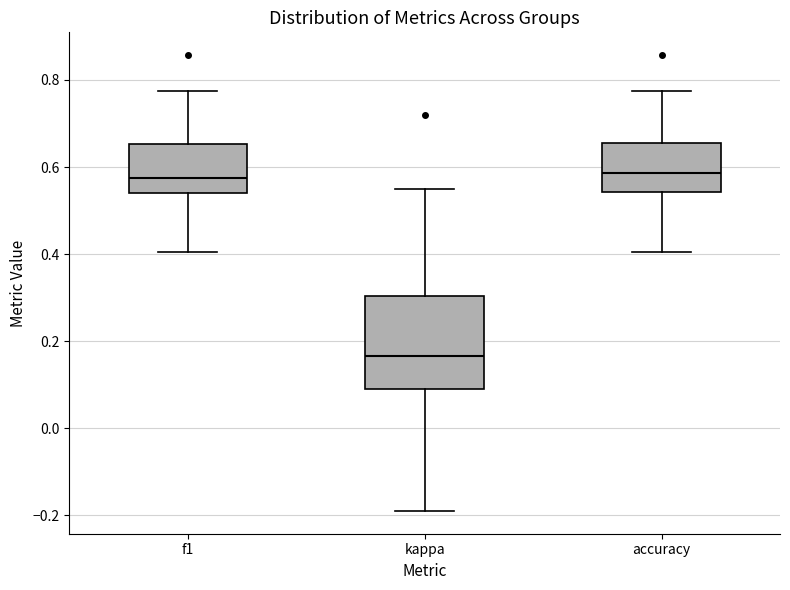

Which box's median line is the lowest?

kappa